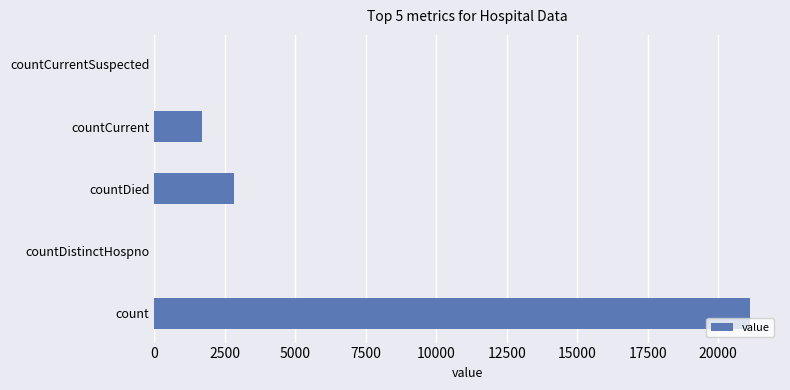

What is the sum of all values?

25662